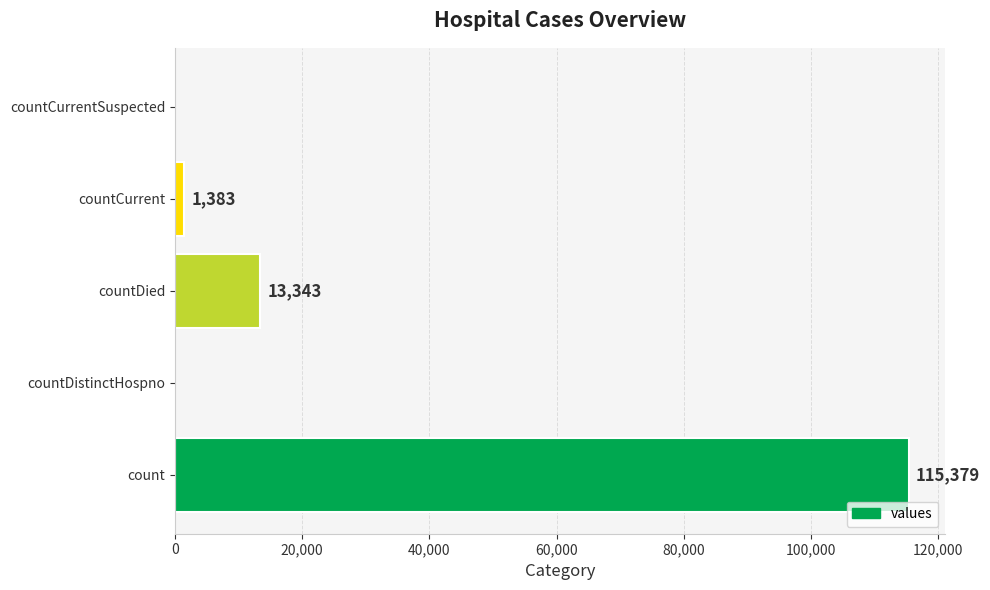

What is the sum of the values at countCurrent and countDied?

14726